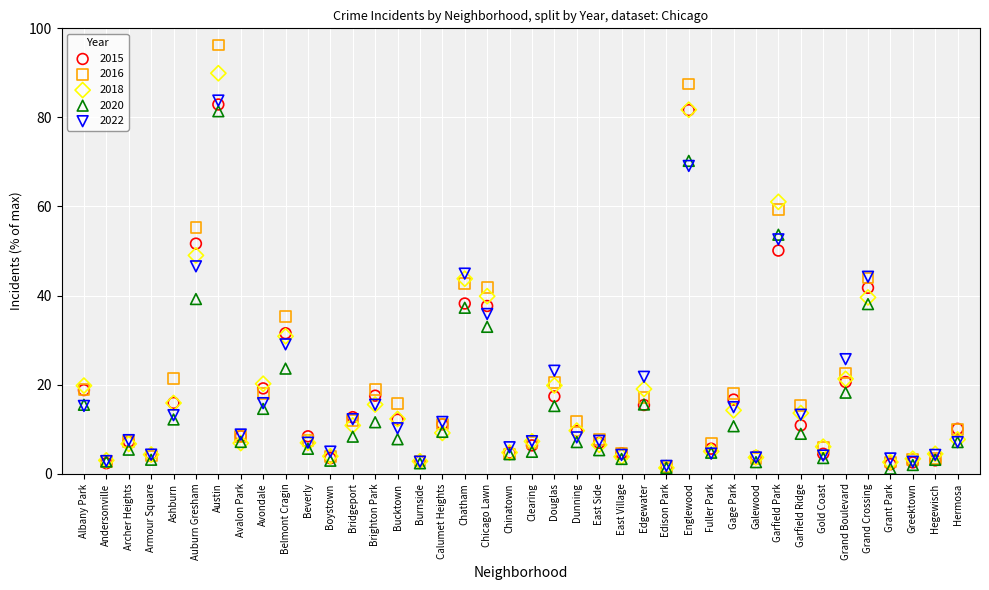

Which series reaches the maximum Y coordinate?

2016